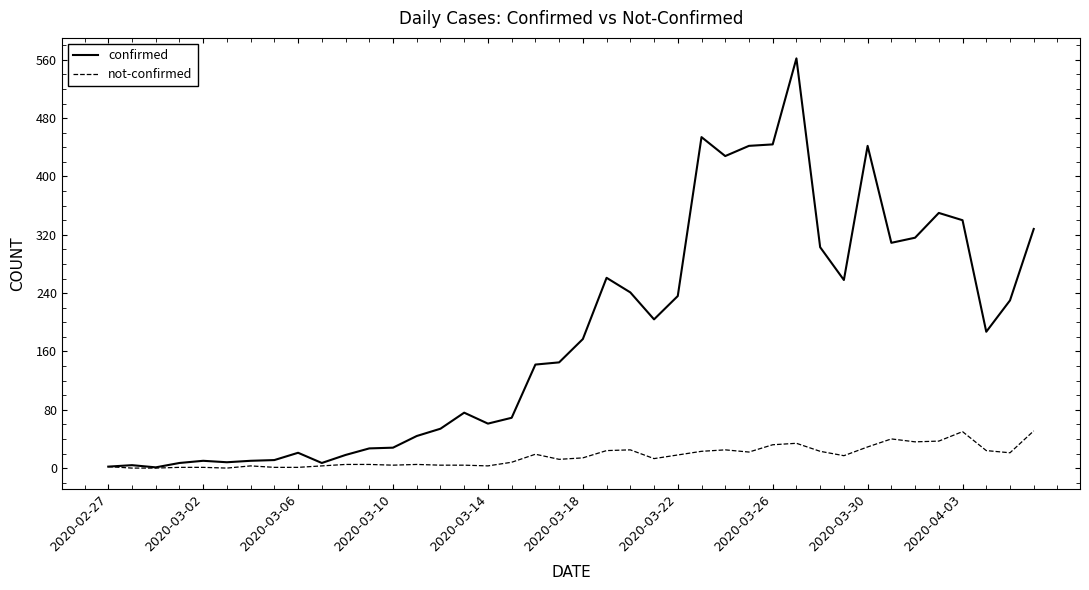

Which series has the largest total across all categories?

confirmed